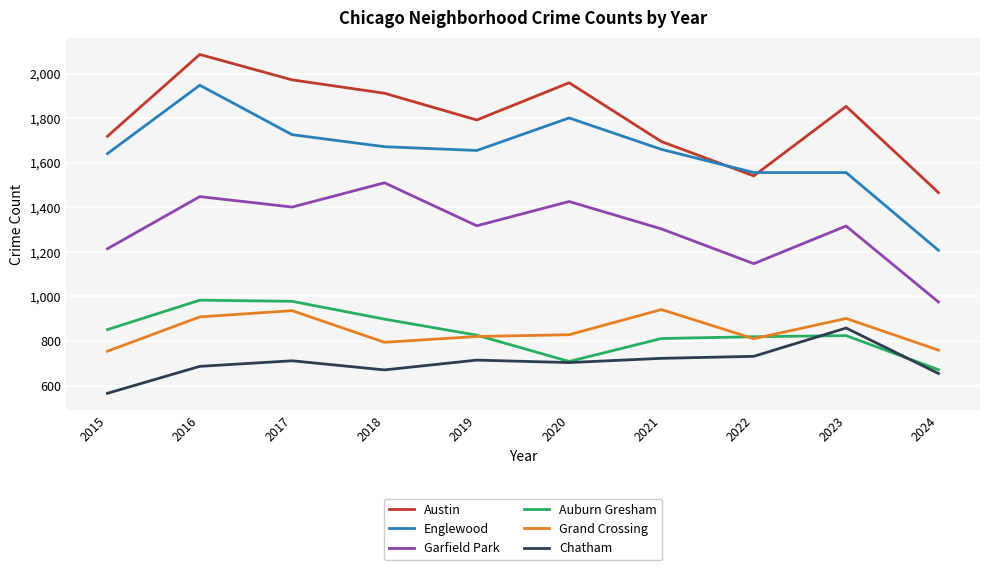

How many series are shown in this chart?

6